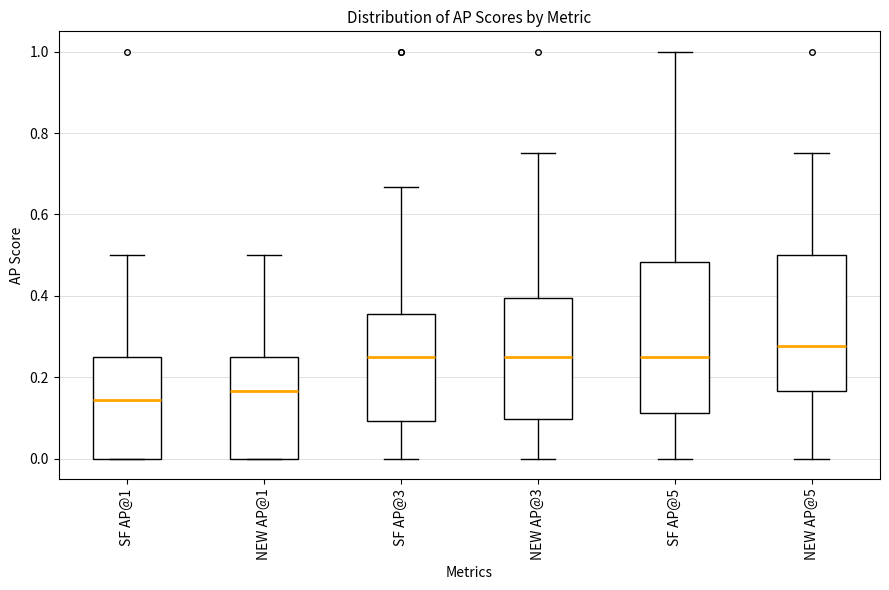

Reading left to right, transcribe this box plot: for each box, give where its median line is, the range the box spans, and where its two whiskers end, as read against the y-axis. The values are not printed on the chart, so give them approximately, as read against the axis.

SF AP@1: median 0.14, box 0.00 to 0.26, whiskers 0.00 to 0.50
NEW AP@1: median 0.16, box 0.00 to 0.26, whiskers 0.00 to 0.50
SF AP@3: median 0.26, box 0.10 to 0.36, whiskers 0.00 to 0.66
NEW AP@3: median 0.26, box 0.10 to 0.40, whiskers 0.00 to 0.76
SF AP@5: median 0.26, box 0.12 to 0.48, whiskers 0.00 to 1.00
NEW AP@5: median 0.28, box 0.16 to 0.50, whiskers 0.00 to 0.76